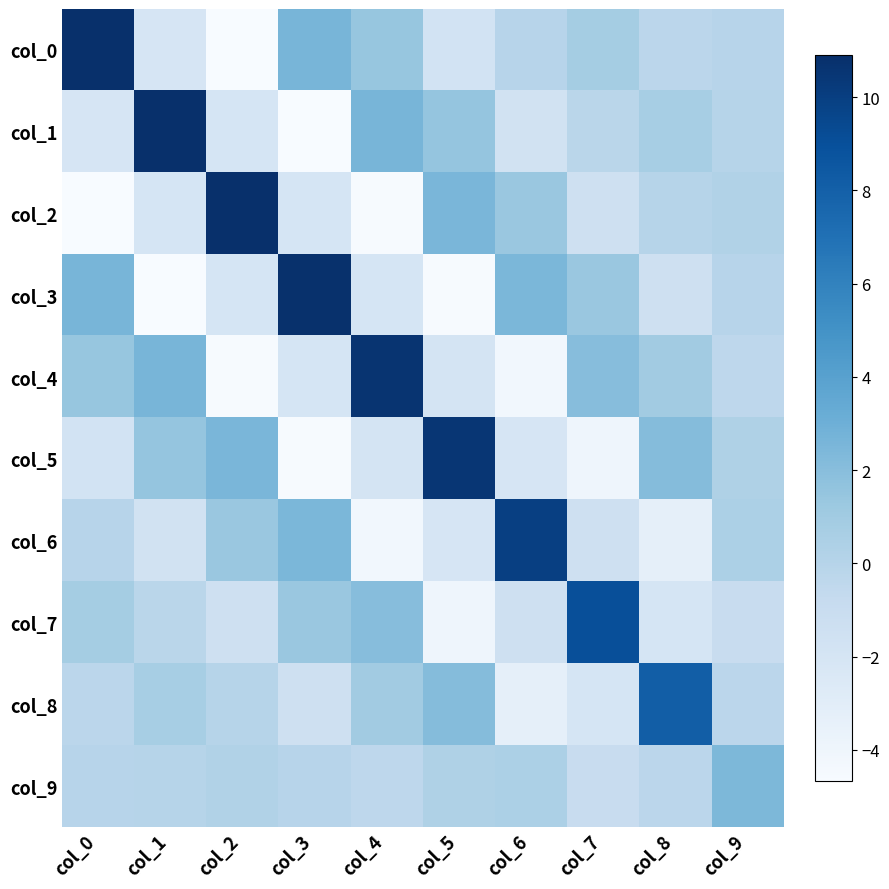

What is the spread (max minus min) of values at col_6?

14.2